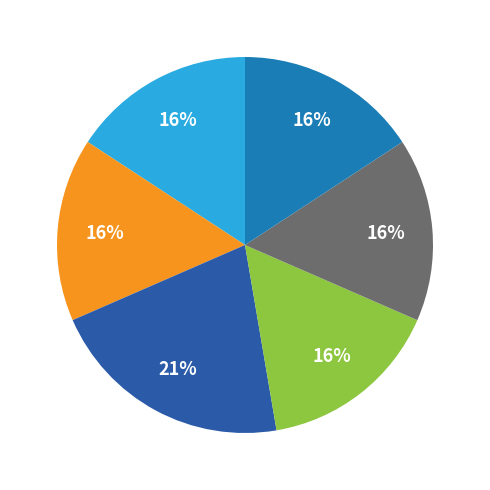

Is there a majority slice in this chart?

No